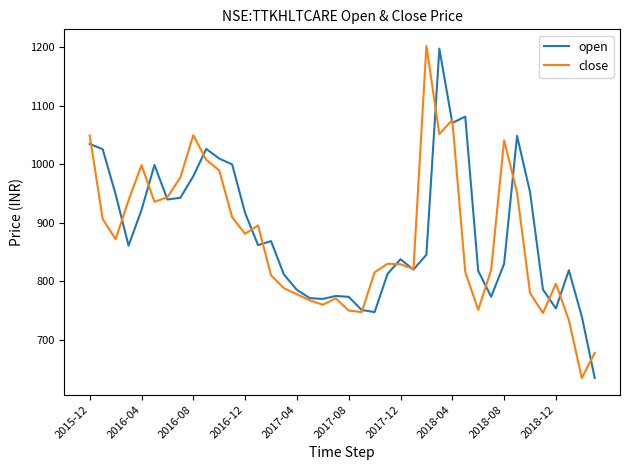

Rank the series by their average value, from lowest to highest.

close, open